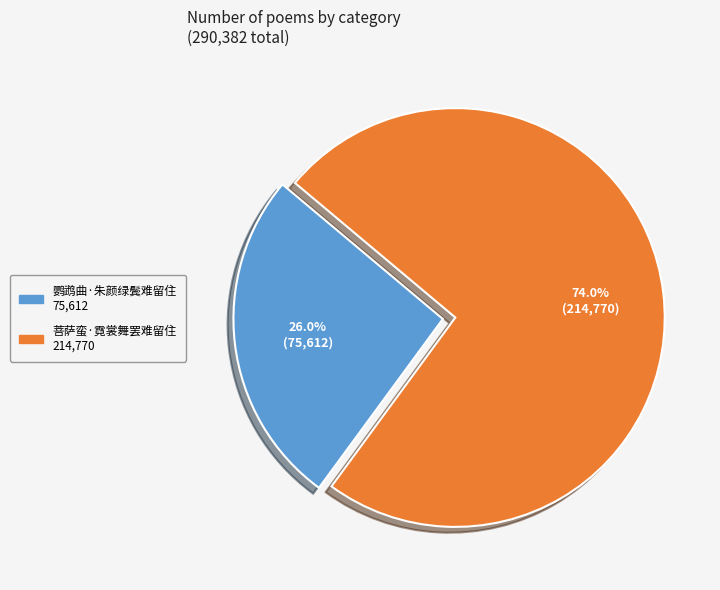

Rank the categories by value from lowest to highest.

鹦鹉曲·朱颜绿鬓难留住, 菩萨蛮·霓裳舞罢难留住